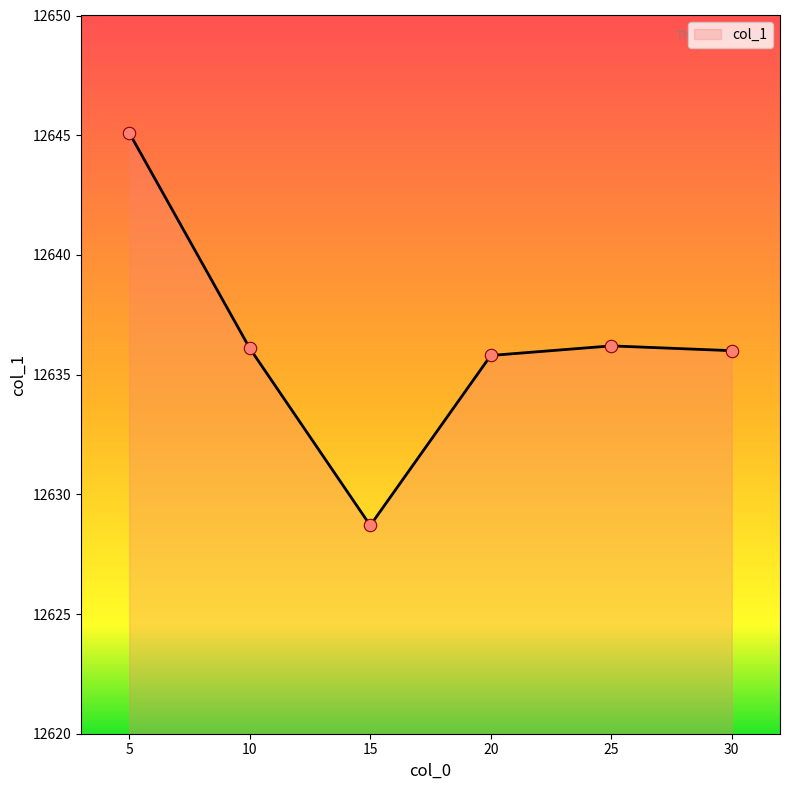

Approximately how many times larger is the value at 20 compared to 25?

1.0